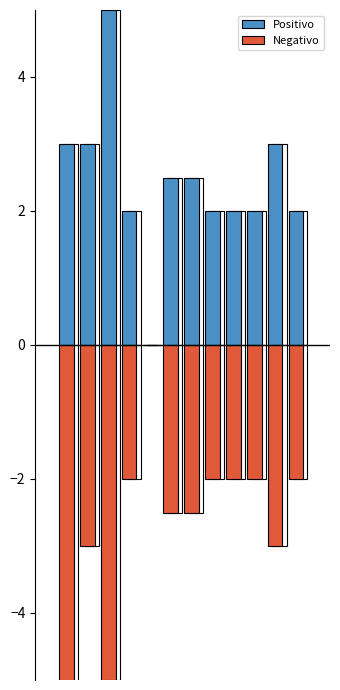

Which has a higher value, T4 or T1?

T1